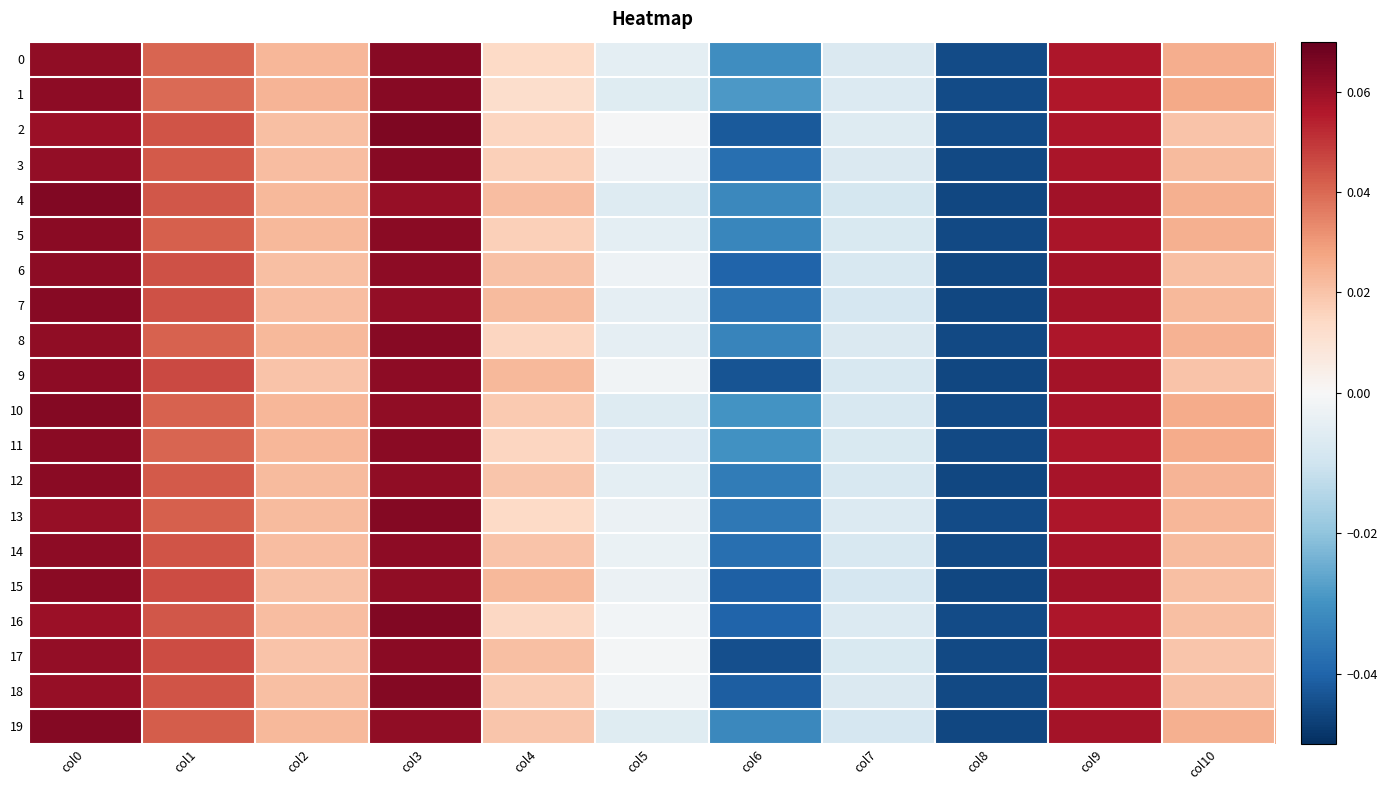

How many data points does each series have?

11